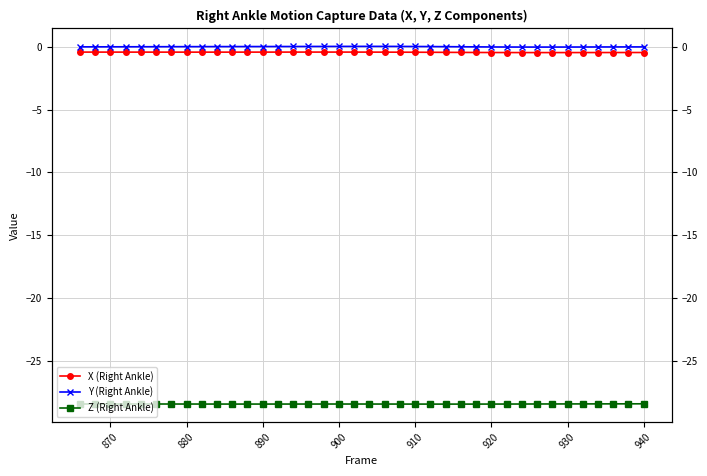

How many interior local peaks does the X (Right Ankle) series have?

1